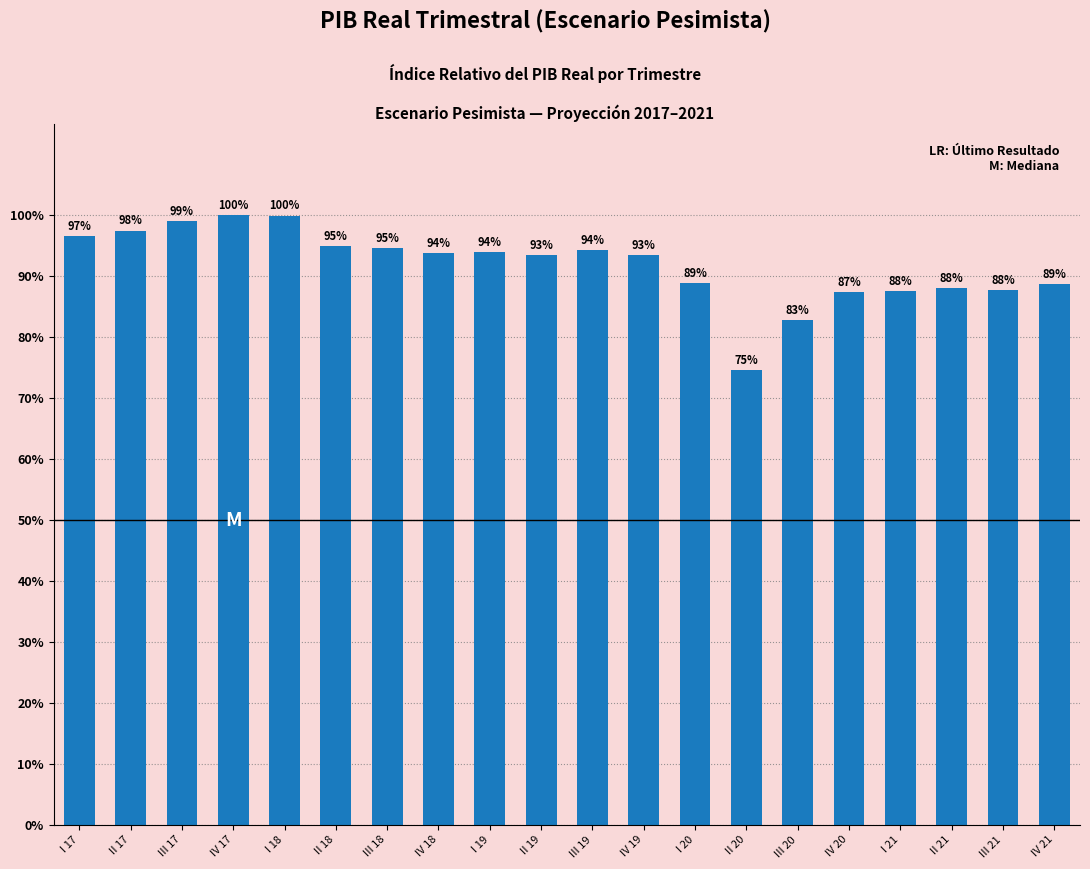

The value at IV 19 is 93.4. True or false?

True